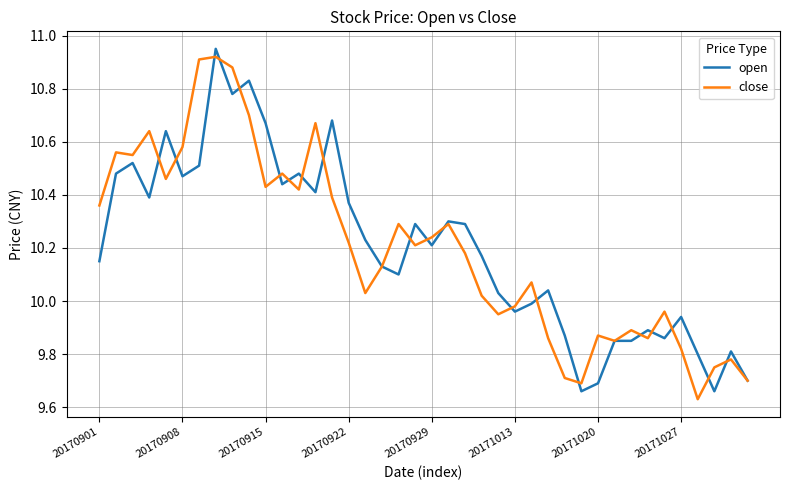

How many series are shown in this chart?

2